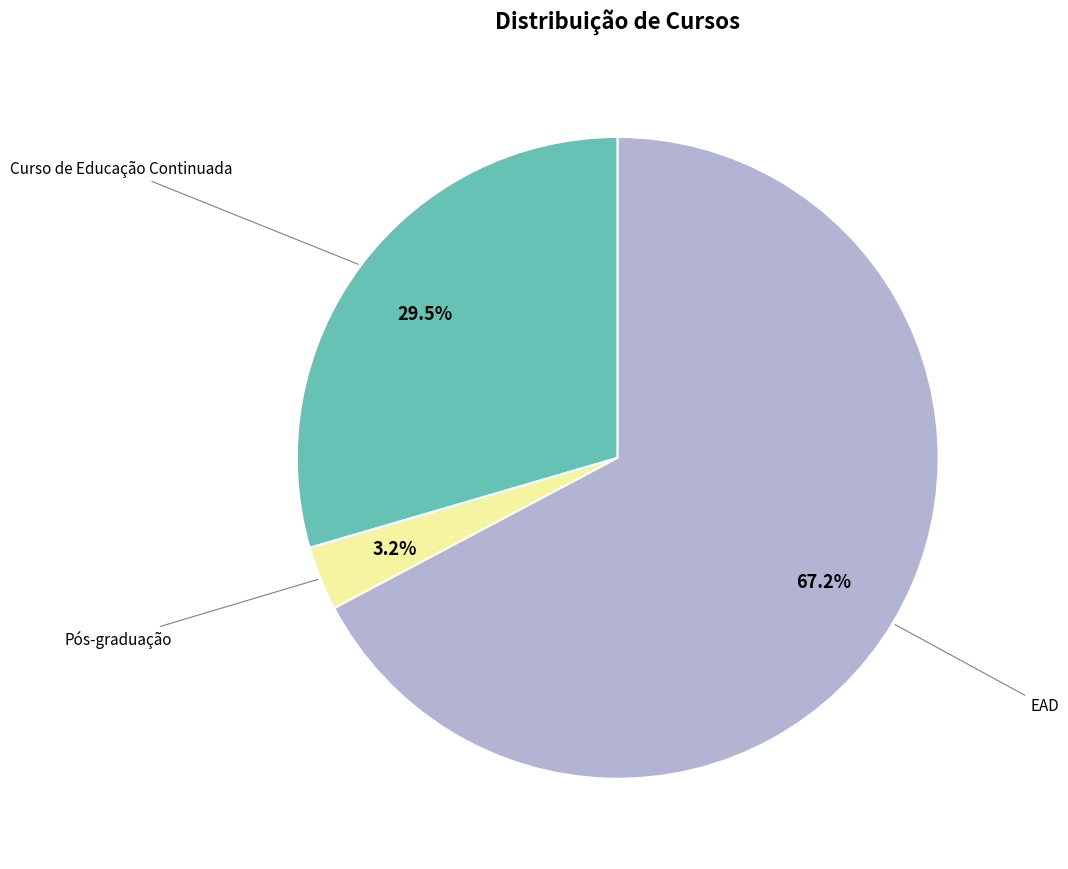

How many slices are in this pie chart?

3